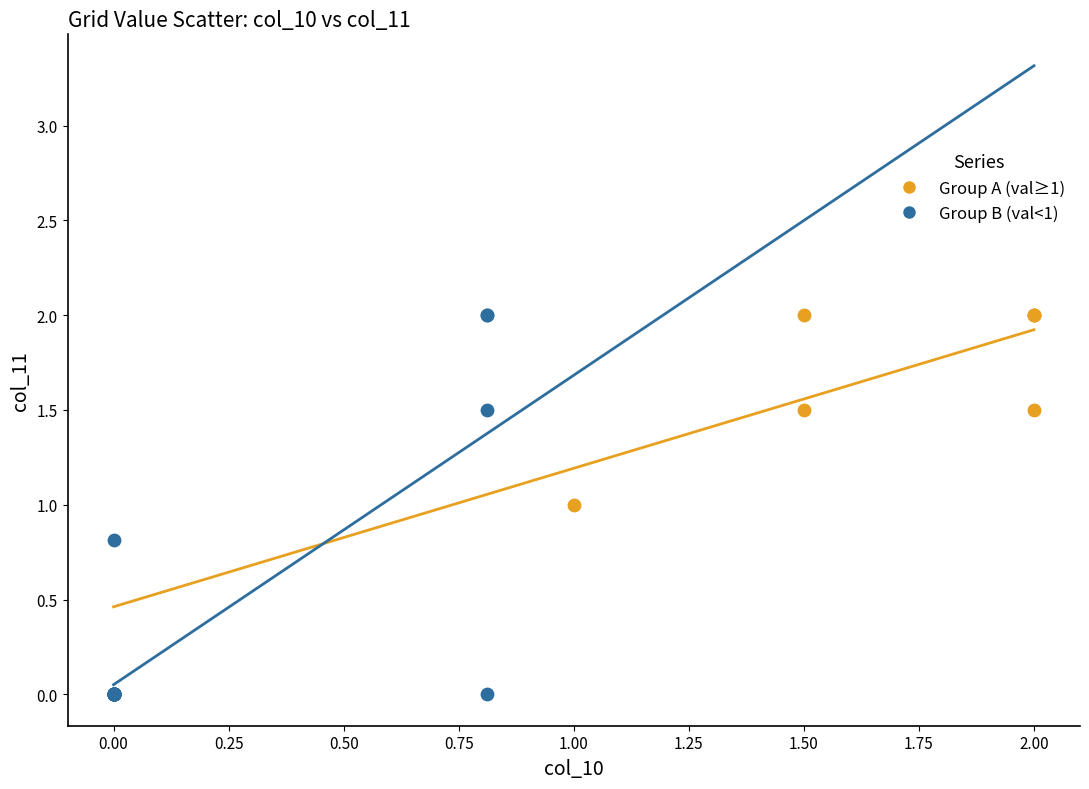

Which series reaches the minimum Y coordinate?

Group B (val<1)